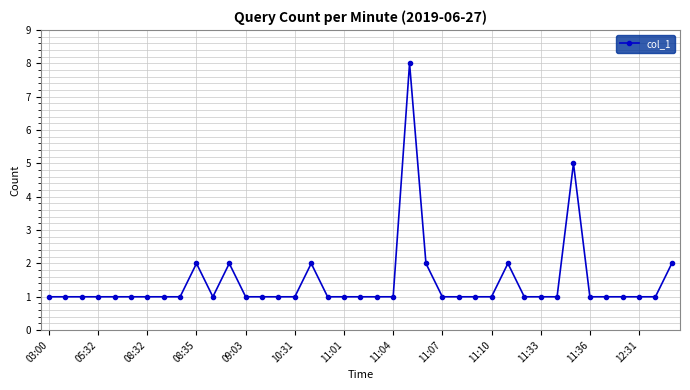

What is the greatest value displayed?

8